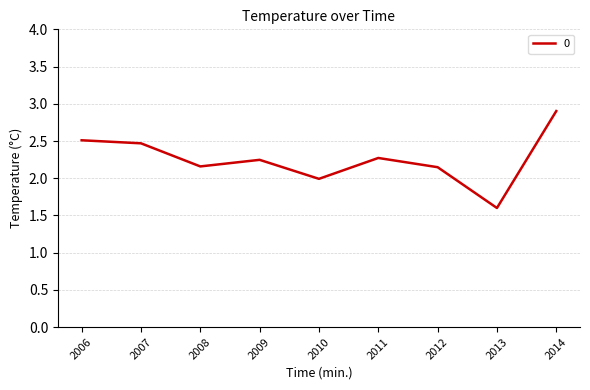

What is the difference between the values at 2008 and 2014?

0.7